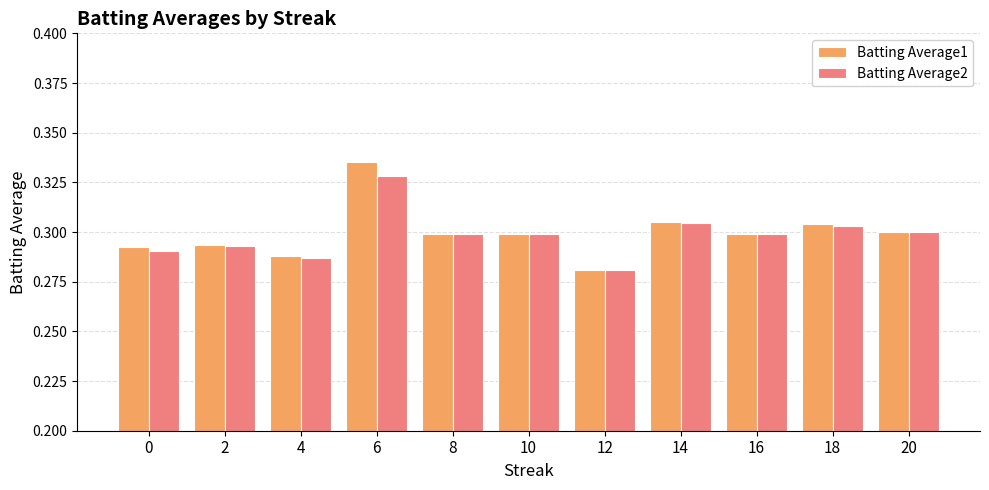

How many Batting Average1 values are between 0 and 1?

11